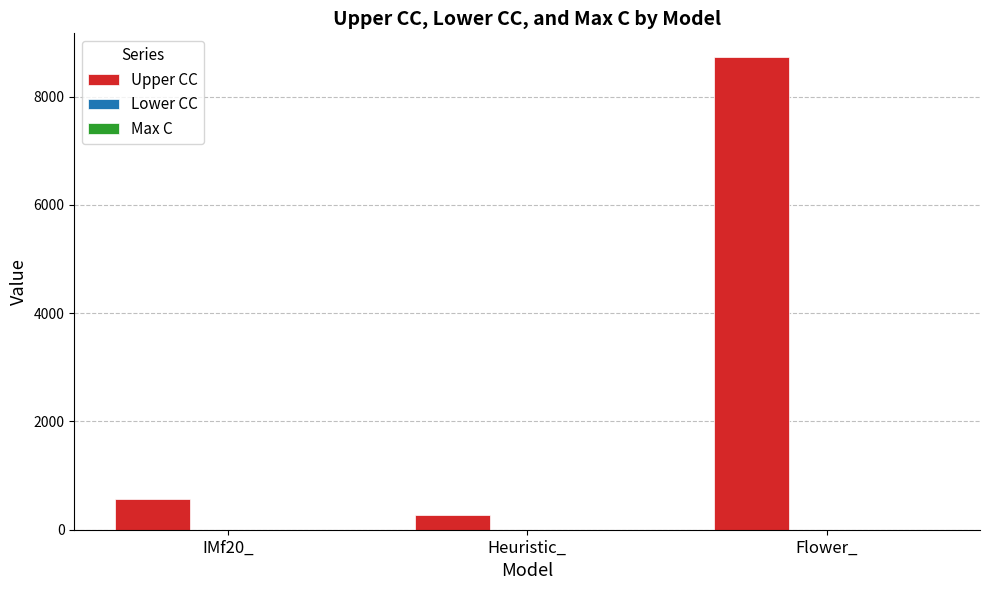

Reading left to right, transcribe all the data shown in this chart.

IMf20_=562	Heuristic_=270	Flower_=8732